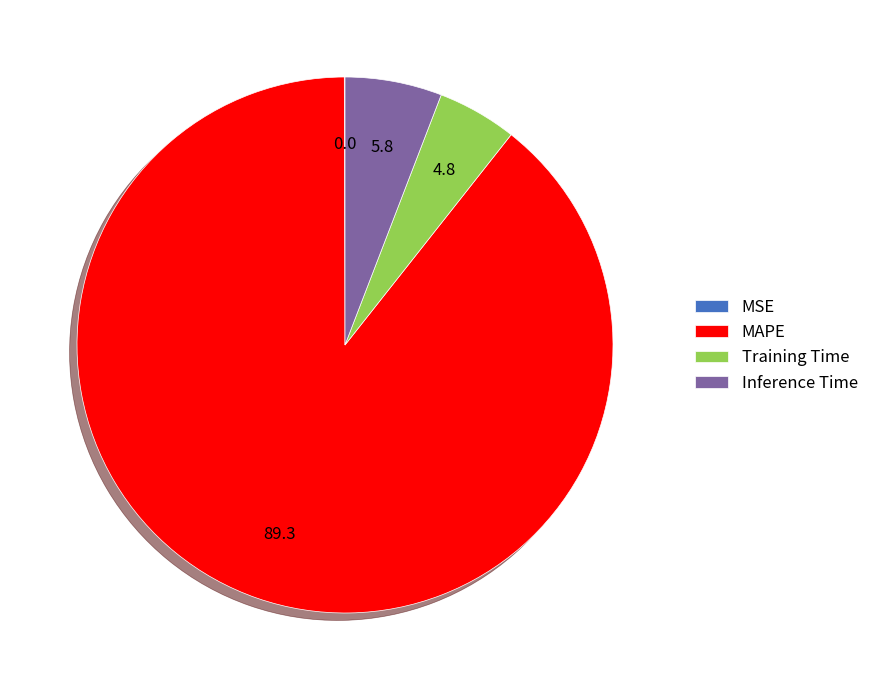

Does MAPE represent more than half of the total?

Yes